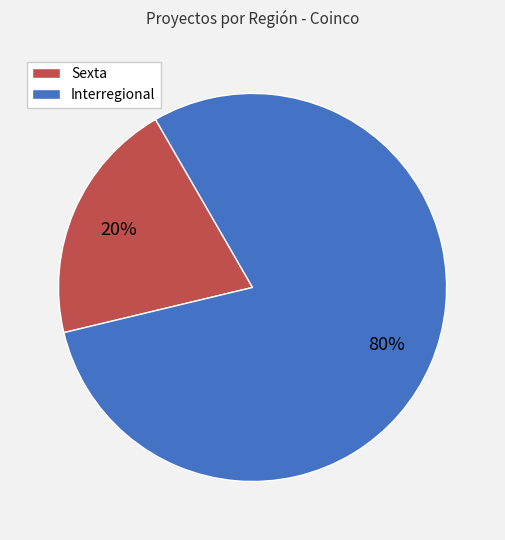

Which category has the biggest portion of the pie?

Interregional